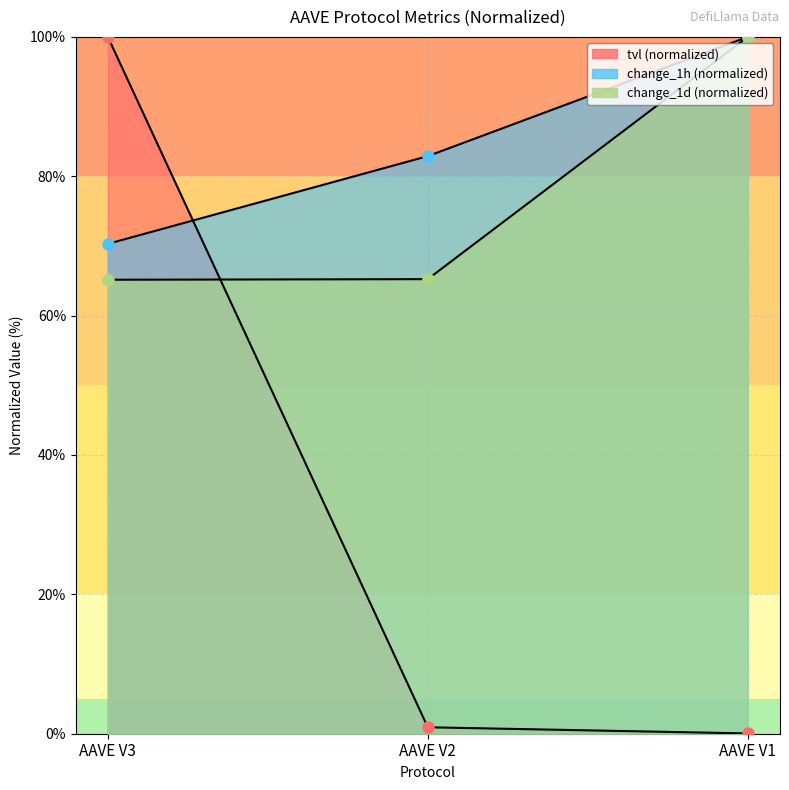

Where is change_1h nearest to the value 85?

AAVE V2